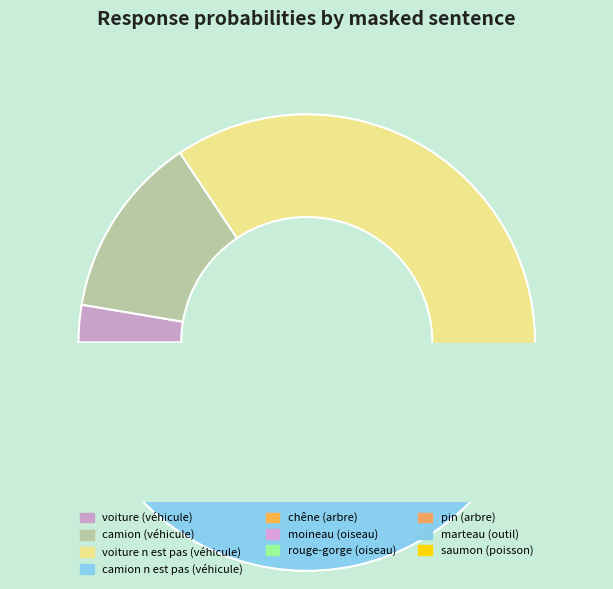

Which category has the smallest portion of the pie?

marteau (outil)